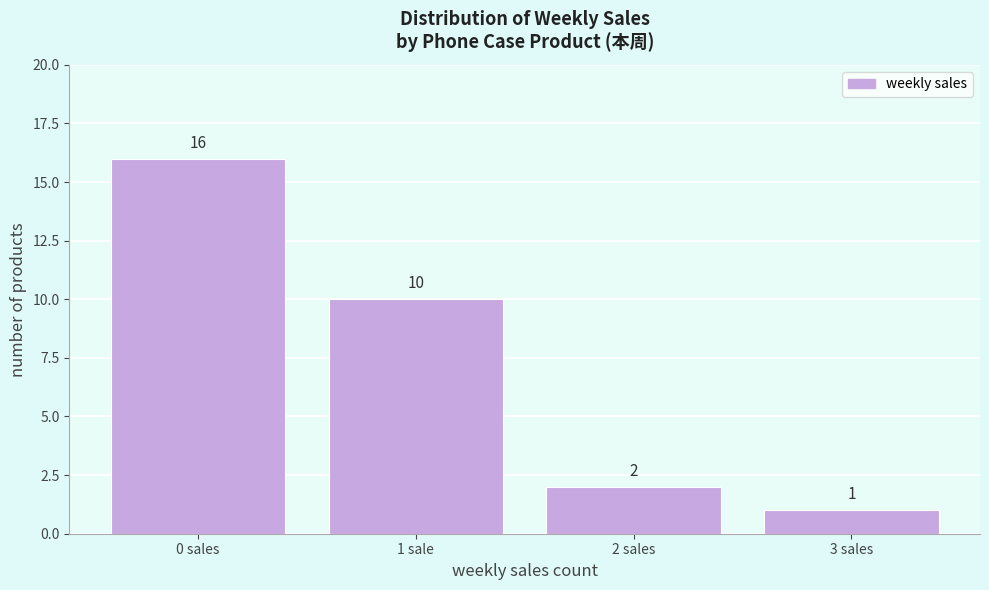

Reading left to right, list all the values displayed in this chart.

16	10	2	1